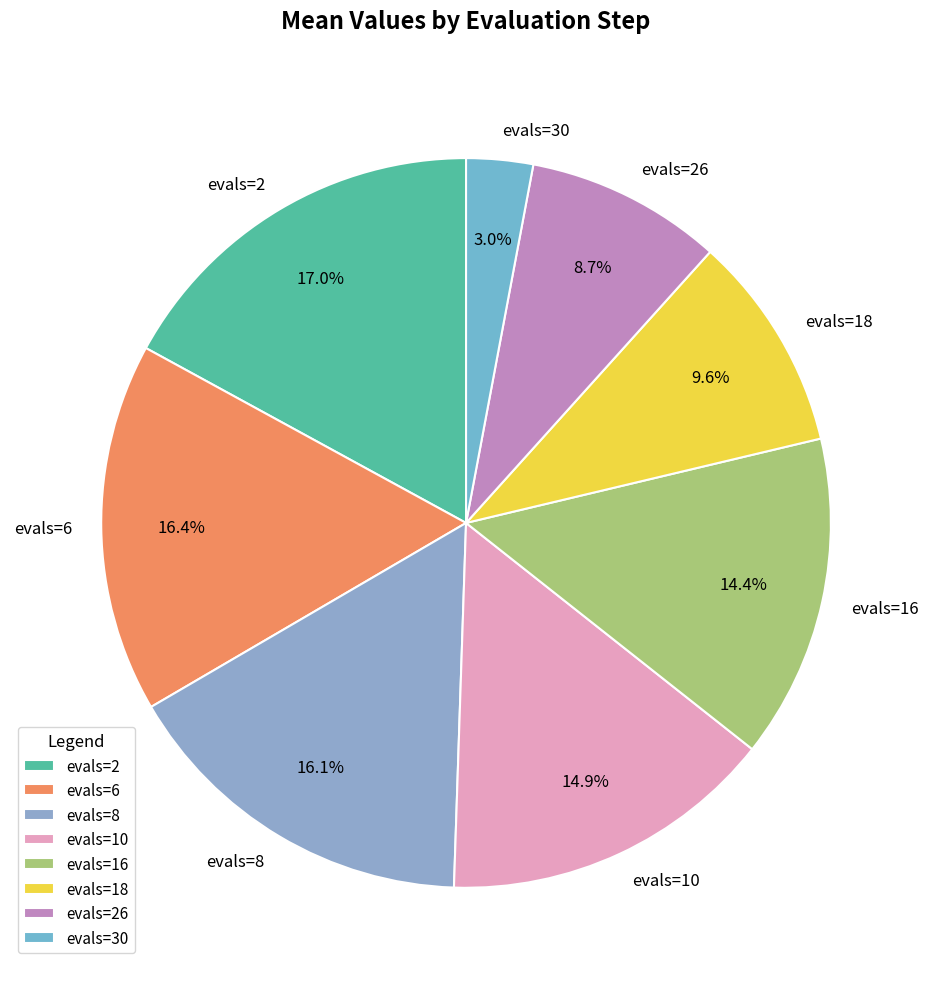

Combined, do evals=2 and evals=10 account for over 50%?

No